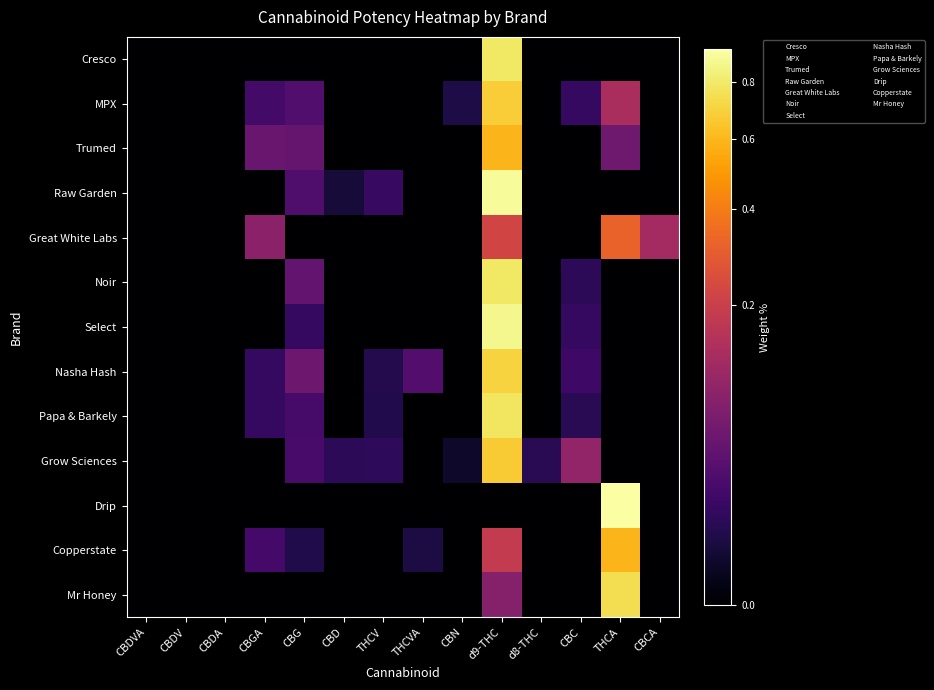

Reading right to left, transcribe all the data shown in this chart.

Cresco: CBCA=0.0	THCA=0.0	CBC=0.0	d8-THC=0.0	d9-THC=0.8	CBN=0.0	THCVA=0.0	THCV=0.0	CBD=0.0	CBG=0.0	CBGA=0.0	CBDA=0.0	CBDV=0.0	CBDVA=0.0
MPX: CBCA=0.0	THCA=0.1	CBC=0.0	d8-THC=0.0	d9-THC=0.7	CBN=0.0	THCVA=0.0	THCV=0.0	CBD=0.0	CBG=0.0	CBGA=0.0	CBDA=0.0	CBDV=0.0	CBDVA=0.0
Trumed: CBCA=0.0	THCA=0.0	CBC=0.0	d8-THC=0.0	d9-THC=0.6	CBN=0.0	THCVA=0.0	THCV=0.0	CBD=0.0	CBG=0.0	CBGA=0.0	CBDA=0.0	CBDV=0.0	CBDVA=0.0
Raw Garden: CBCA=0.0	THCA=0.0	CBC=0.0	d8-THC=0.0	d9-THC=0.9	CBN=0.0	THCVA=0.0	THCV=0.0	CBD=0.0	CBG=0.0	CBGA=0.0	CBDA=0.0	CBDV=0.0	CBDVA=0.0
Great White Labs: CBCA=0.1	THCA=0.3	CBC=0.0	d8-THC=0.0	d9-THC=0.2	CBN=0.0	THCVA=0.0	THCV=0.0	CBD=0.0	CBG=0.0	CBGA=0.1	CBDA=0.0	CBDV=0.0	CBDVA=0.0
Noir: CBCA=0.0	THCA=0.0	CBC=0.0	d8-THC=0.0	d9-THC=0.8	CBN=0.0	THCVA=0.0	THCV=0.0	CBD=0.0	CBG=0.0	CBGA=0.0	CBDA=0.0	CBDV=0.0	CBDVA=0.0
Select: CBCA=0.0	THCA=0.0	CBC=0.0	d8-THC=0.0	d9-THC=0.9	CBN=0.0	THCVA=0.0	THCV=0.0	CBD=0.0	CBG=0.0	CBGA=0.0	CBDA=0.0	CBDV=0.0	CBDVA=0.0
Nasha Hash: CBCA=0.0	THCA=0.0	CBC=0.0	d8-THC=0.0	d9-THC=0.7	CBN=0.0	THCVA=0.0	THCV=0.0	CBD=0.0	CBG=0.0	CBGA=0.0	CBDA=0.0	CBDV=0.0	CBDVA=0.0
Papa & Barkely: CBCA=0.0	THCA=0.0	CBC=0.0	d8-THC=0.0	d9-THC=0.8	CBN=0.0	THCVA=0.0	THCV=0.0	CBD=0.0	CBG=0.0	CBGA=0.0	CBDA=0.0	CBDV=0.0	CBDVA=0.0
Grow Sciences: CBCA=0.0	THCA=0.0	CBC=0.1	d8-THC=0.0	d9-THC=0.7	CBN=0.0	THCVA=0.0	THCV=0.0	CBD=0.0	CBG=0.0	CBGA=0.0	CBDA=0.0	CBDV=0.0	CBDVA=0.0
Drip: CBCA=0.0	THCA=0.9	CBC=0.0	d8-THC=0.0	d9-THC=0.0	CBN=0.0	THCVA=0.0	THCV=0.0	CBD=0.0	CBG=0.0	CBGA=0.0	CBDA=0.0	CBDV=0.0	CBDVA=0.0
Copperstate: CBCA=0.0	THCA=0.6	CBC=0.0	d8-THC=0.0	d9-THC=0.2	CBN=0.0	THCVA=0.0	THCV=0.0	CBD=0.0	CBG=0.0	CBGA=0.0	CBDA=0.0	CBDV=0.0	CBDVA=0.0
Mr Honey: CBCA=0.0	THCA=0.7	CBC=0.0	d8-THC=0.0	d9-THC=0.1	CBN=0.0	THCVA=0.0	THCV=0.0	CBD=0.0	CBG=0.0	CBGA=0.0	CBDA=0.0	CBDV=0.0	CBDVA=0.0